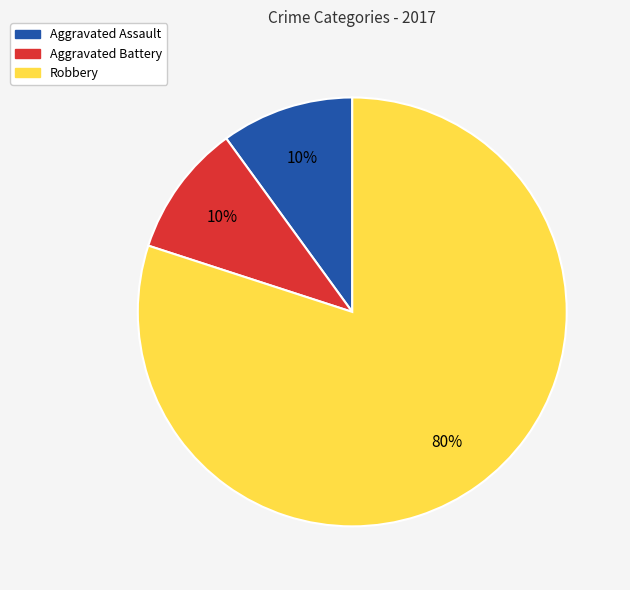

Count the number of slices in the pie.

3